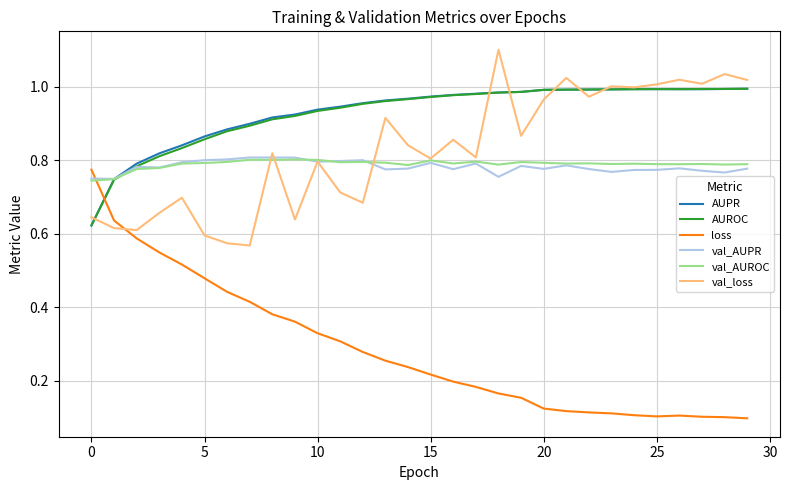

What is the maximum value shown in the chart?

1.1